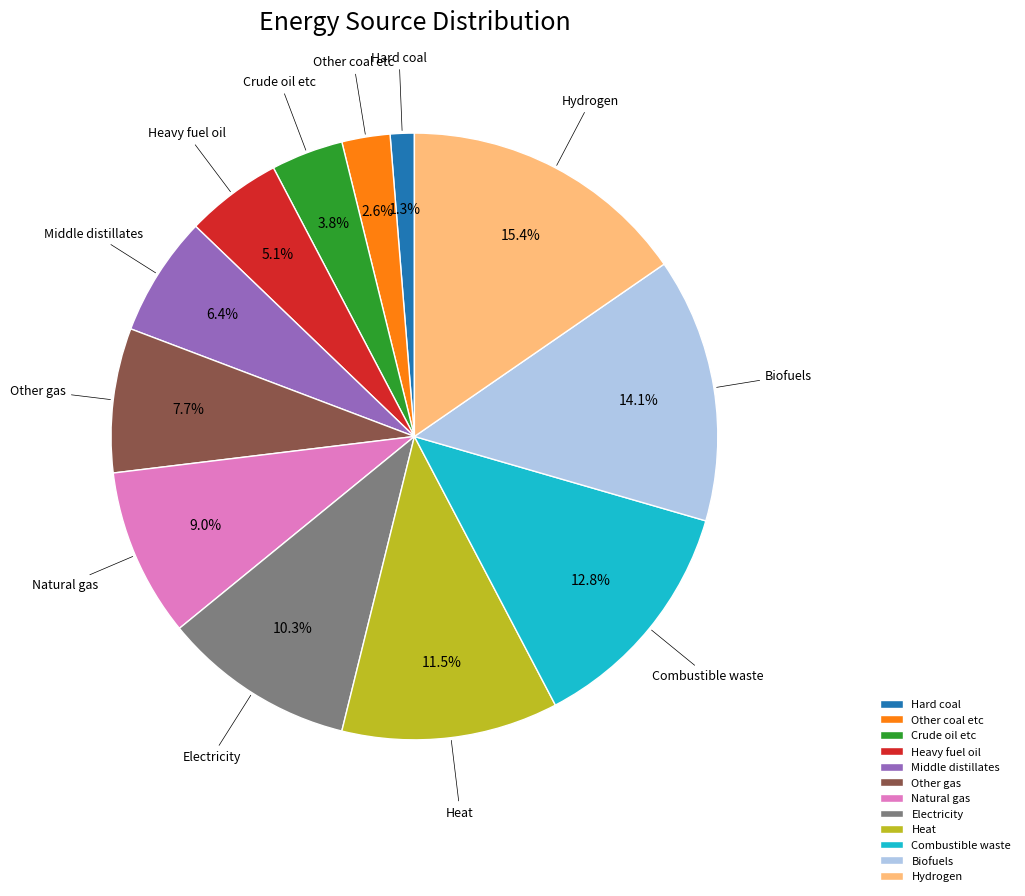

Which slice is the largest?

Hydrogen